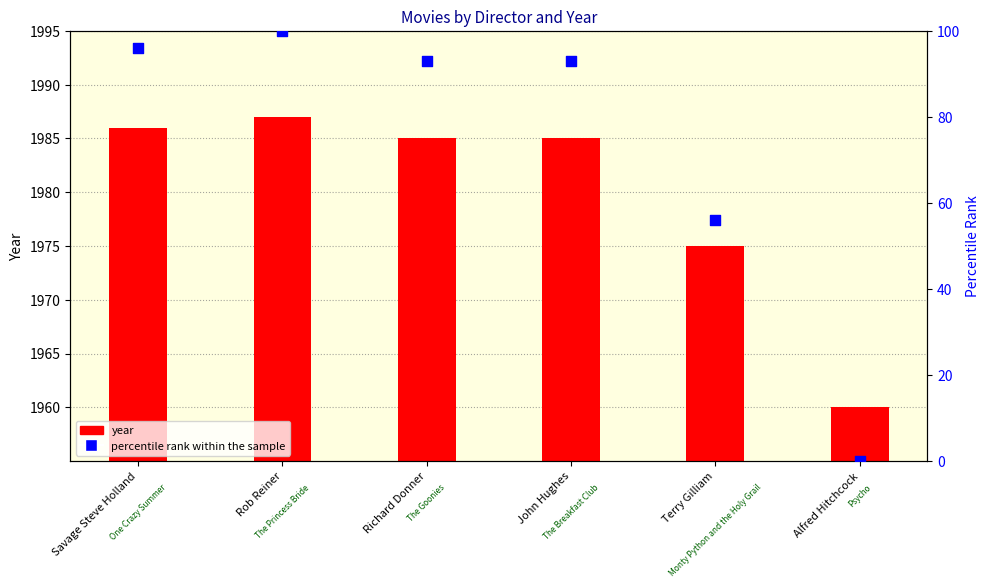

At how many categories does at least one series exceed 1931?

6